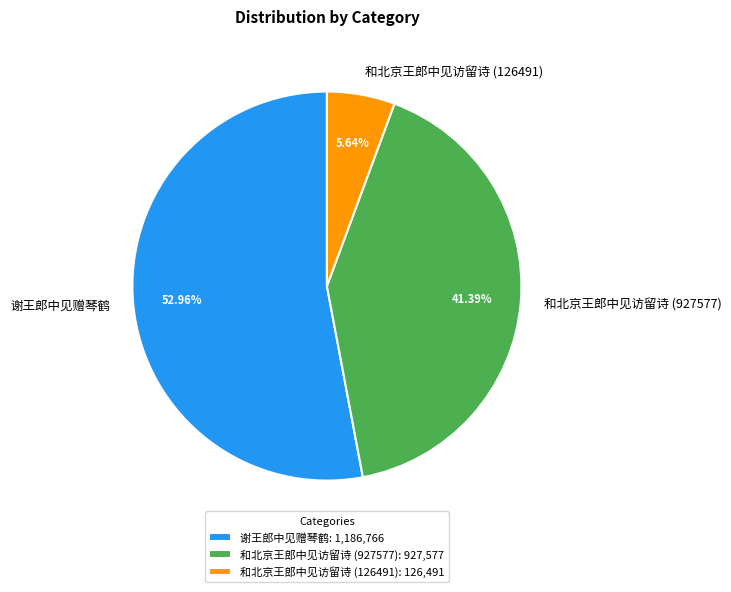

Is the sum of 和北京王郎中见访留诗 (126491) and 和北京王郎中见访留诗 (927577) greater than half?

No